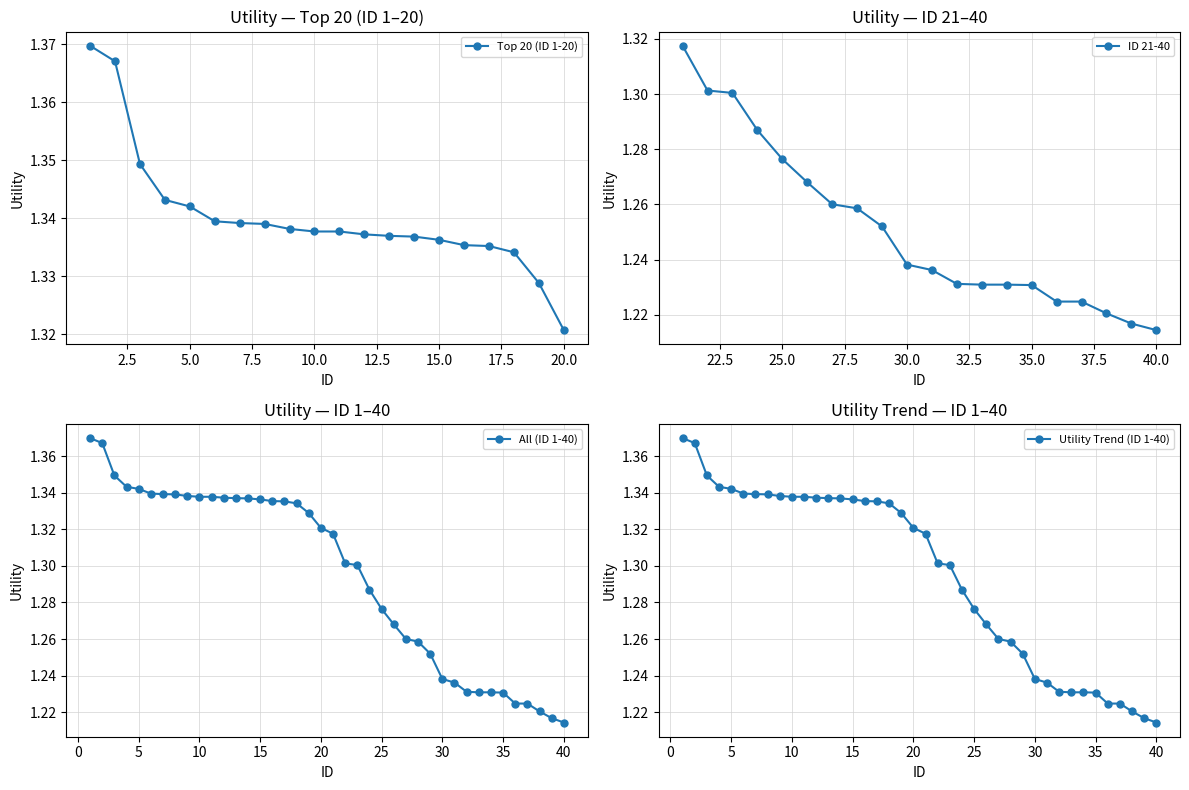

At which label does Top 20 (ID 1-20) reach its minimum?

20.0